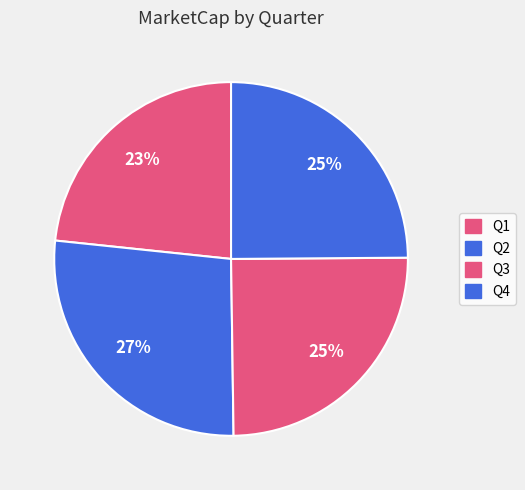

Which category has the smallest portion of the pie?

Q1